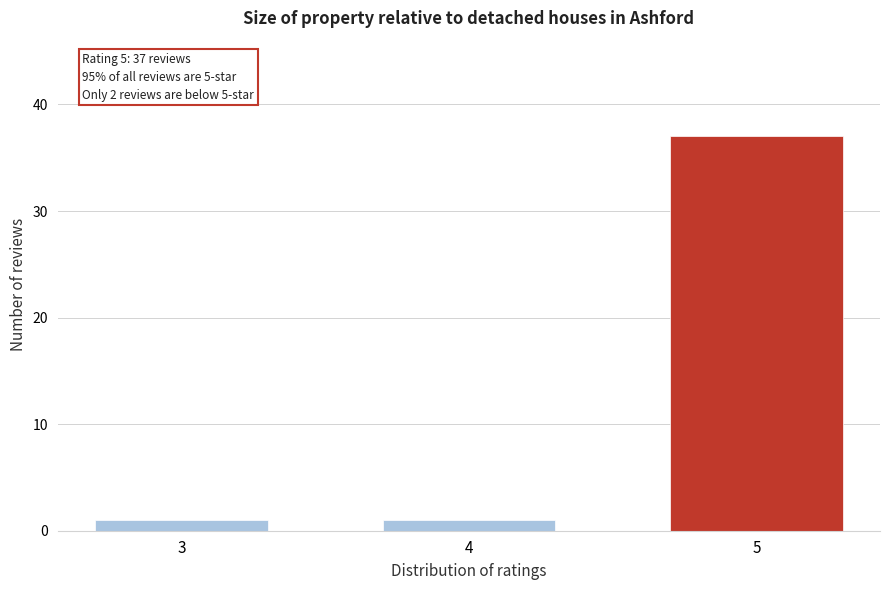

Reading left to right, list all the values displayed in this chart.

1	1	37